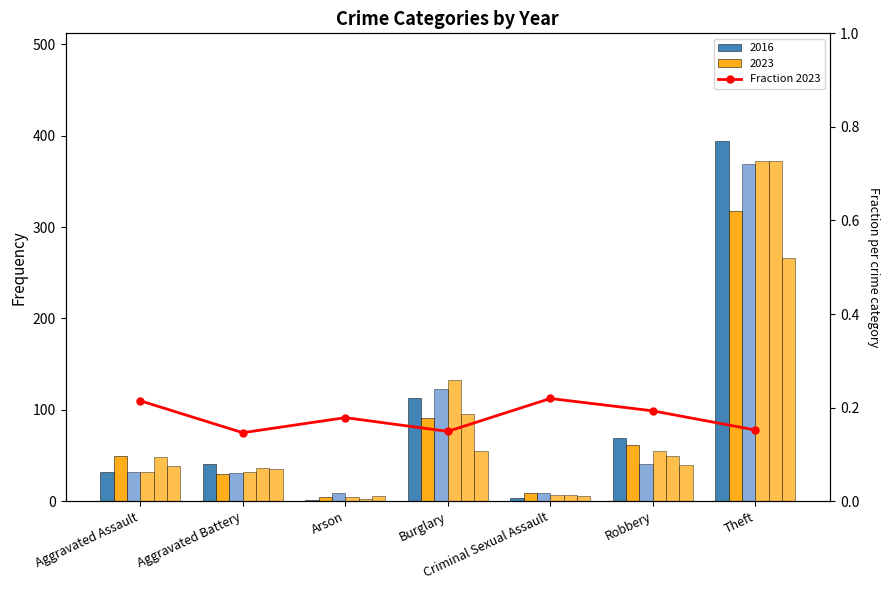

Which has a higher value, Aggravated Battery or Robbery?

Robbery